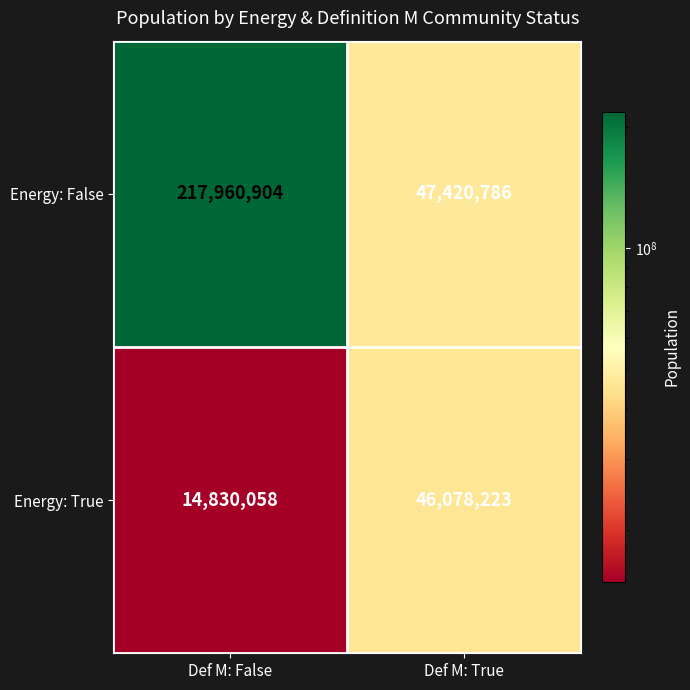

Which label corresponds to the smallest value in the chart?

Def M: False